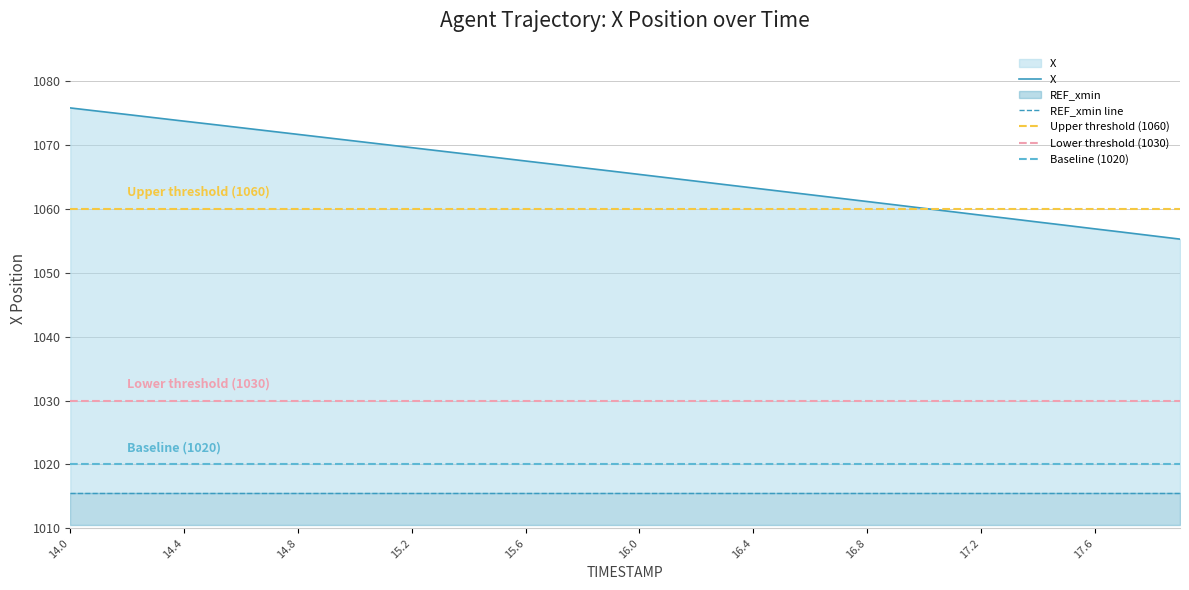

Between 17.5 and 15.5, which is larger?

15.5